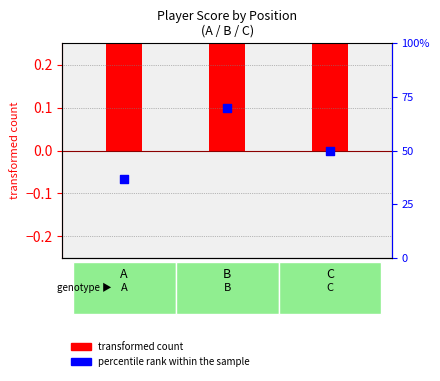

At how many categories does at least one series exceed 9?

3